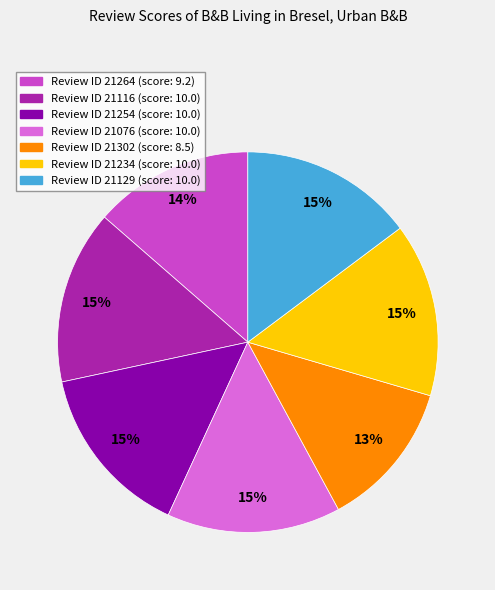

Does any single category account for the majority?

No